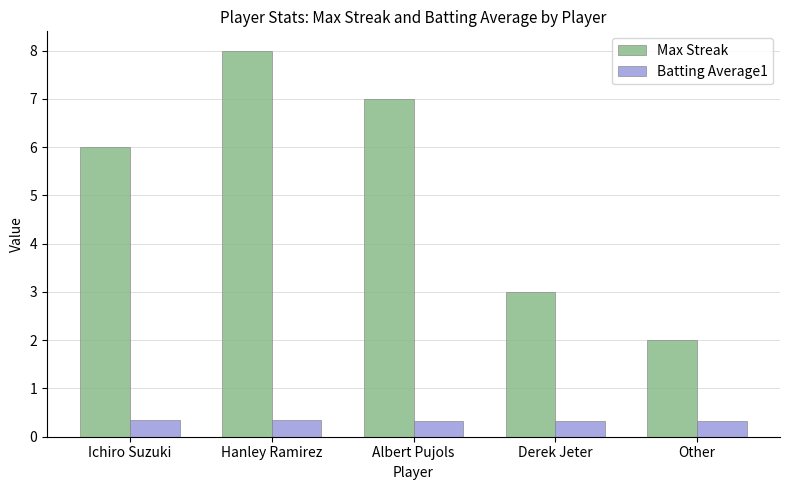

Are the bars grouped side by side (vs. stacked)?

Yes